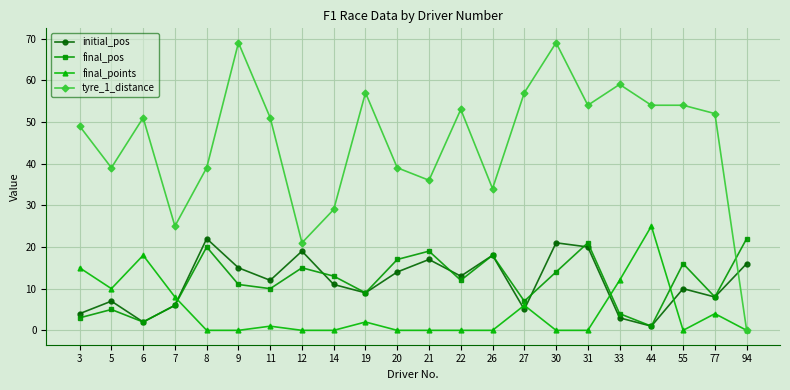

What are all the series names shown in the legend?

initial_pos, final_pos, final_points, tyre_1_distance